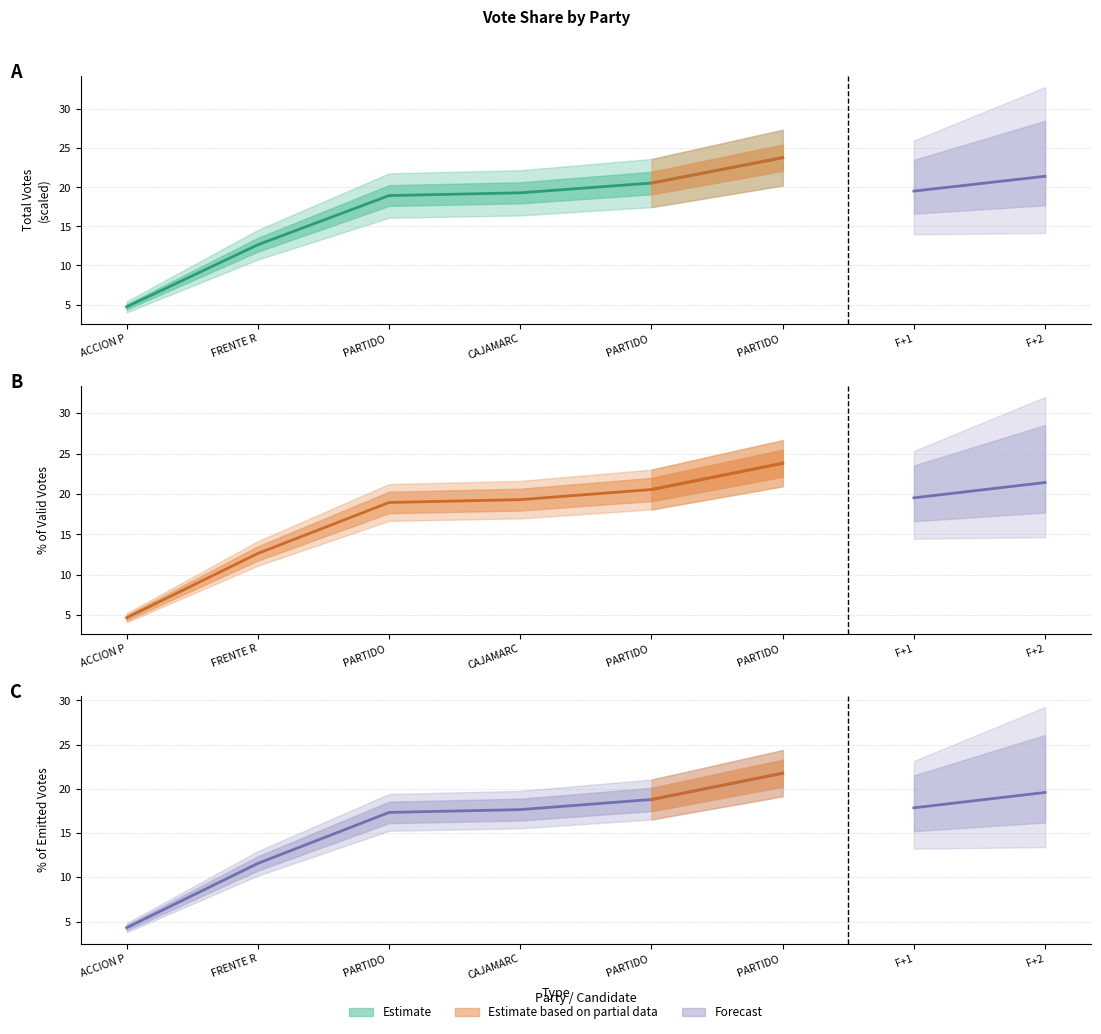

What is the value of the POR_VALIDOS point at the 6th from the left?

23.8